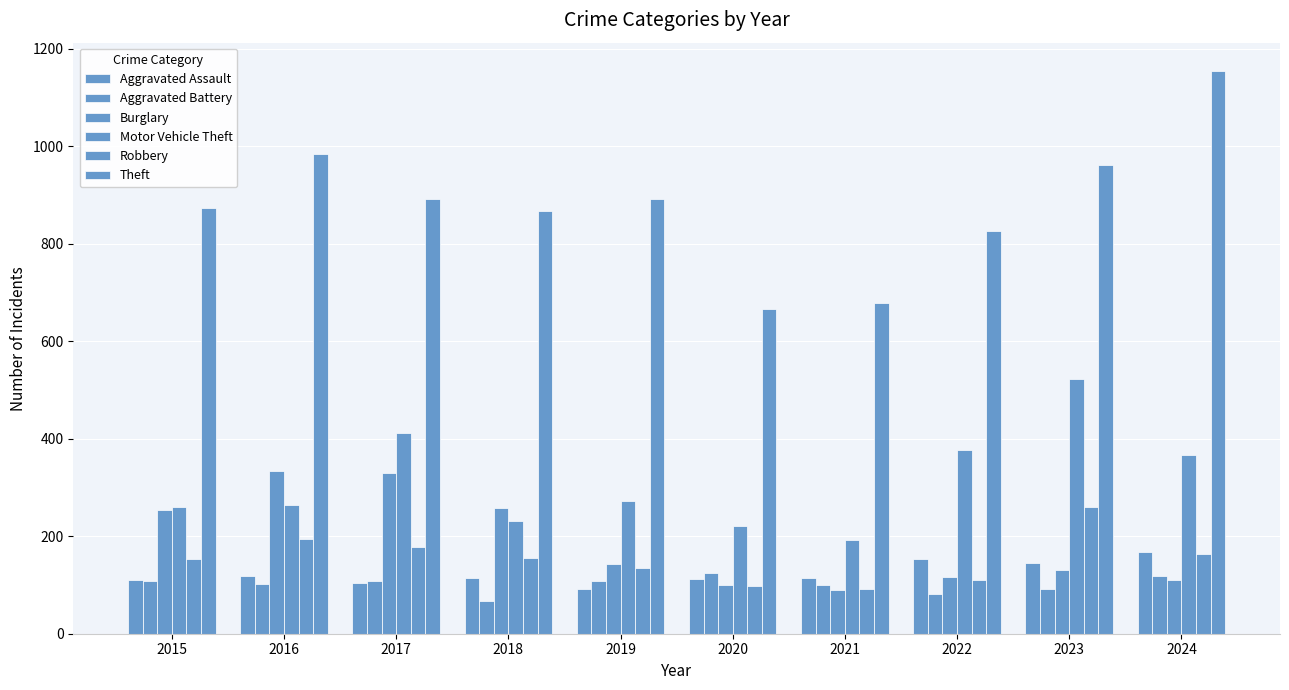

Are the bars horizontal?

No